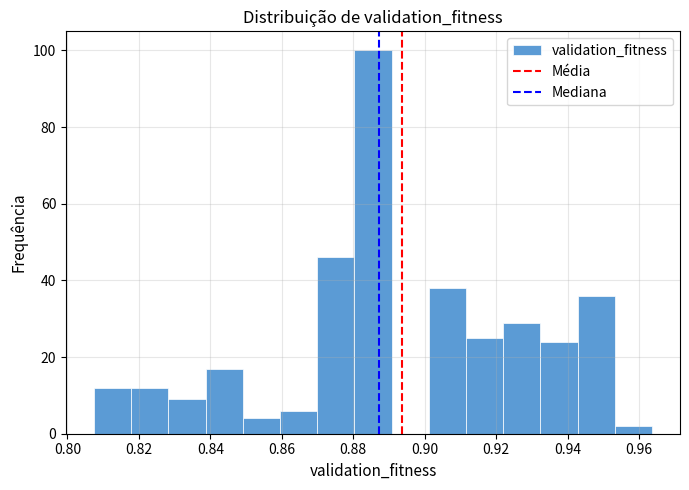

Reading left to right, transcribe this chart: for each bar, give the range it covers on the x-axis and its height. Neither the bar edges nor the heights are printed on the chart, so give them approximately, as read against the axes.

0.808 to 0.818: 12
0.818 to 0.828: 12
0.828 to 0.838: 10
0.838 to 0.850: 18
0.850 to 0.860: 4
0.860 to 0.870: 6
0.870 to 0.880: 46
0.880 to 0.890: 100
0.890 to 0.902: 0
0.902 to 0.912: 38
0.912 to 0.922: 26
0.922 to 0.932: 30
0.932 to 0.942: 24
0.942 to 0.954: 36
0.954 to 0.964: 2